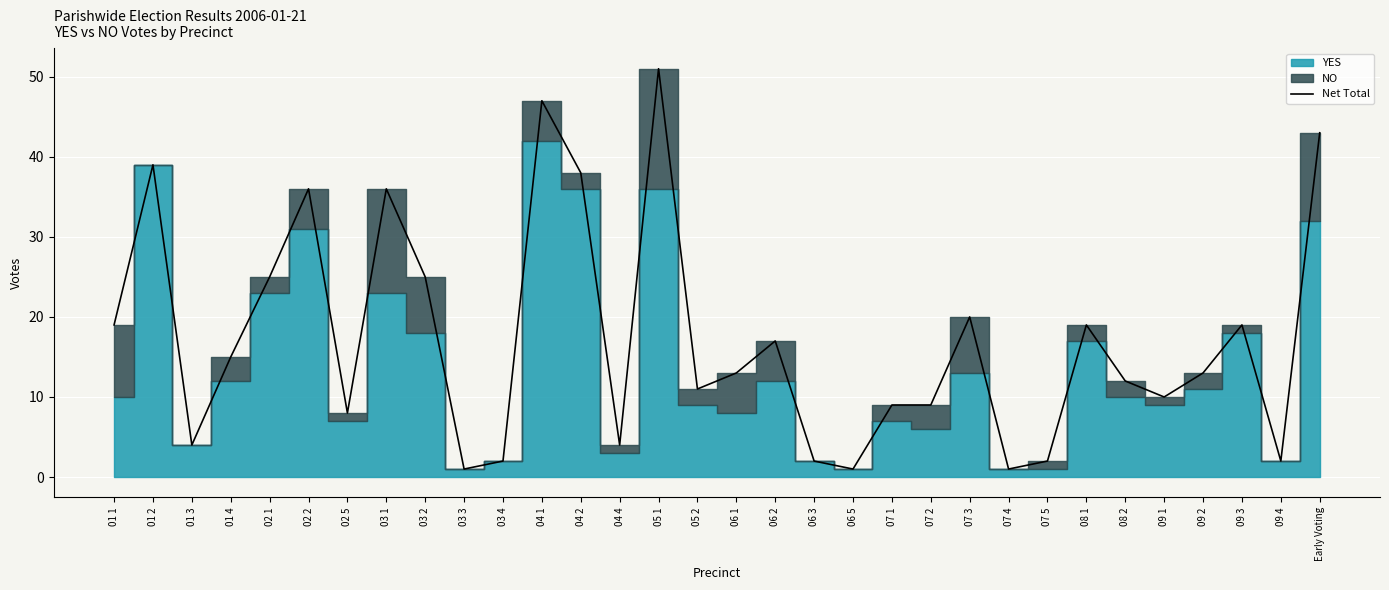

What is the sum of all values?

553